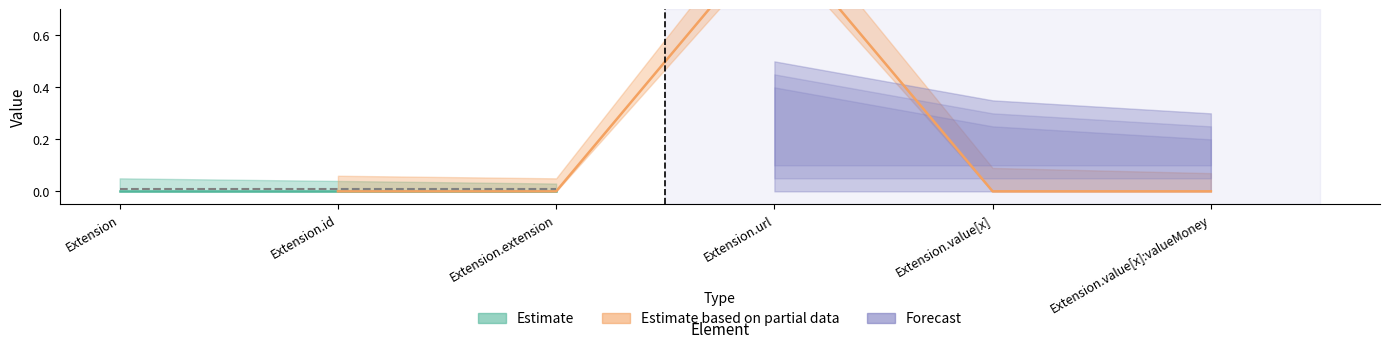

Does the chart display data point markers on the line(s)?

No